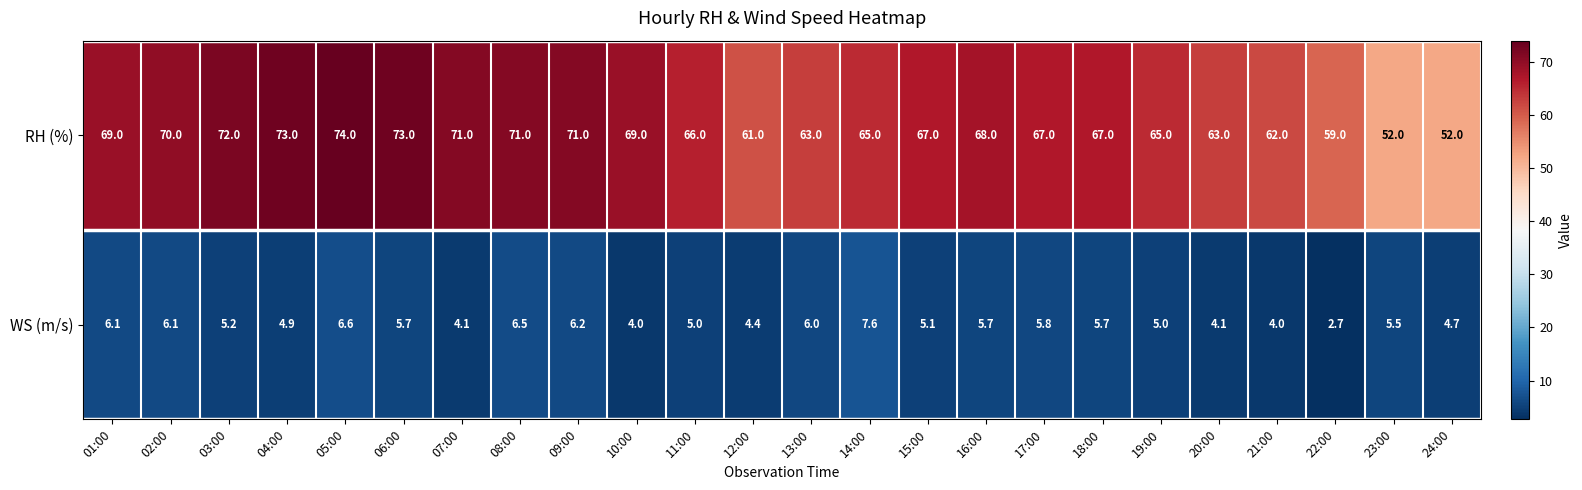

Which label corresponds to the smallest value in the chart?

22:00